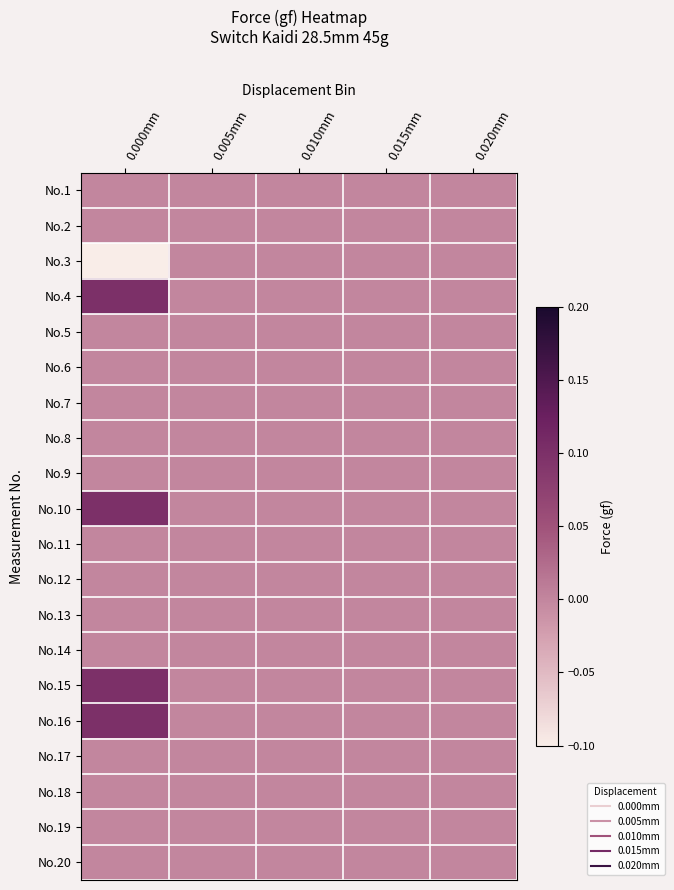

Reading left to right, list all the values displayed in this chart.

No.1: 0.000mm=0.0	0.005mm=0.0	0.010mm=0.0	0.015mm=0.0	0.020mm=0.0
No.2: 0.000mm=0.0	0.005mm=0.0	0.010mm=0.0	0.015mm=0.0	0.020mm=0.0
No.3: 0.000mm=-0.1	0.005mm=0.0	0.010mm=0.0	0.015mm=0.0	0.020mm=0.0
No.4: 0.000mm=0.1	0.005mm=0.0	0.010mm=0.0	0.015mm=0.0	0.020mm=0.0
No.5: 0.000mm=0.0	0.005mm=0.0	0.010mm=0.0	0.015mm=0.0	0.020mm=0.0
No.6: 0.000mm=0.0	0.005mm=0.0	0.010mm=0.0	0.015mm=0.0	0.020mm=0.0
No.7: 0.000mm=0.0	0.005mm=0.0	0.010mm=0.0	0.015mm=0.0	0.020mm=0.0
No.8: 0.000mm=0.0	0.005mm=0.0	0.010mm=0.0	0.015mm=0.0	0.020mm=0.0
No.9: 0.000mm=0.0	0.005mm=0.0	0.010mm=0.0	0.015mm=0.0	0.020mm=0.0
No.10: 0.000mm=0.1	0.005mm=0.0	0.010mm=0.0	0.015mm=0.0	0.020mm=0.0
No.11: 0.000mm=0.0	0.005mm=0.0	0.010mm=0.0	0.015mm=0.0	0.020mm=0.0
No.12: 0.000mm=0.0	0.005mm=0.0	0.010mm=0.0	0.015mm=0.0	0.020mm=0.0
No.13: 0.000mm=0.0	0.005mm=0.0	0.010mm=0.0	0.015mm=0.0	0.020mm=0.0
No.14: 0.000mm=0.0	0.005mm=0.0	0.010mm=0.0	0.015mm=0.0	0.020mm=0.0
No.15: 0.000mm=0.1	0.005mm=0.0	0.010mm=0.0	0.015mm=0.0	0.020mm=0.0
No.16: 0.000mm=0.1	0.005mm=0.0	0.010mm=0.0	0.015mm=0.0	0.020mm=0.0
No.17: 0.000mm=0.0	0.005mm=0.0	0.010mm=0.0	0.015mm=0.0	0.020mm=0.0
No.18: 0.000mm=0.0	0.005mm=0.0	0.010mm=0.0	0.015mm=0.0	0.020mm=0.0
No.19: 0.000mm=0.0	0.005mm=0.0	0.010mm=0.0	0.015mm=0.0	0.020mm=0.0
No.20: 0.000mm=0.0	0.005mm=0.0	0.010mm=0.0	0.015mm=0.0	0.020mm=0.0